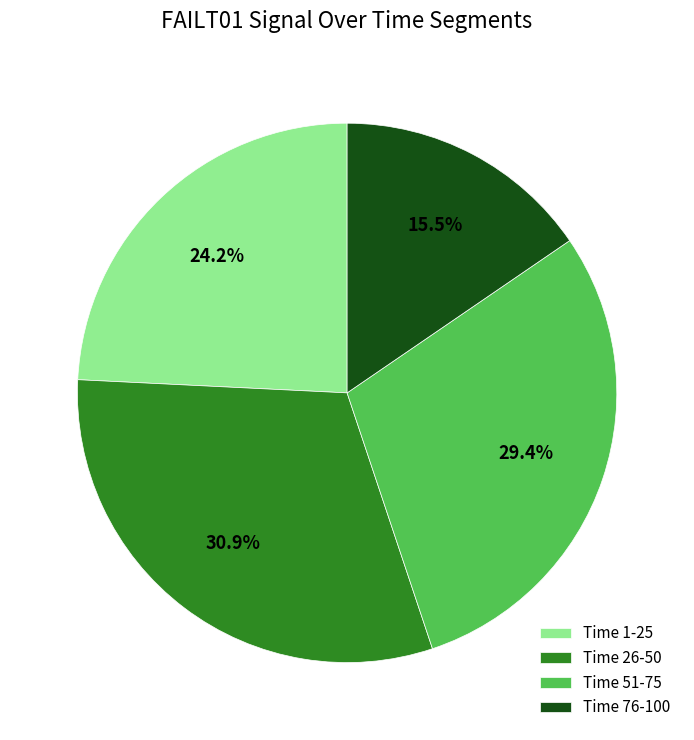

To the nearest percent, what portion does Time 51-75 represent?

29%